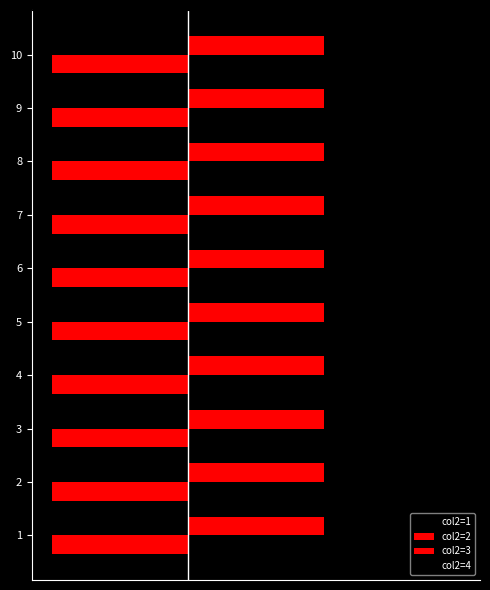

Which has a higher value, 4 or 5?

5